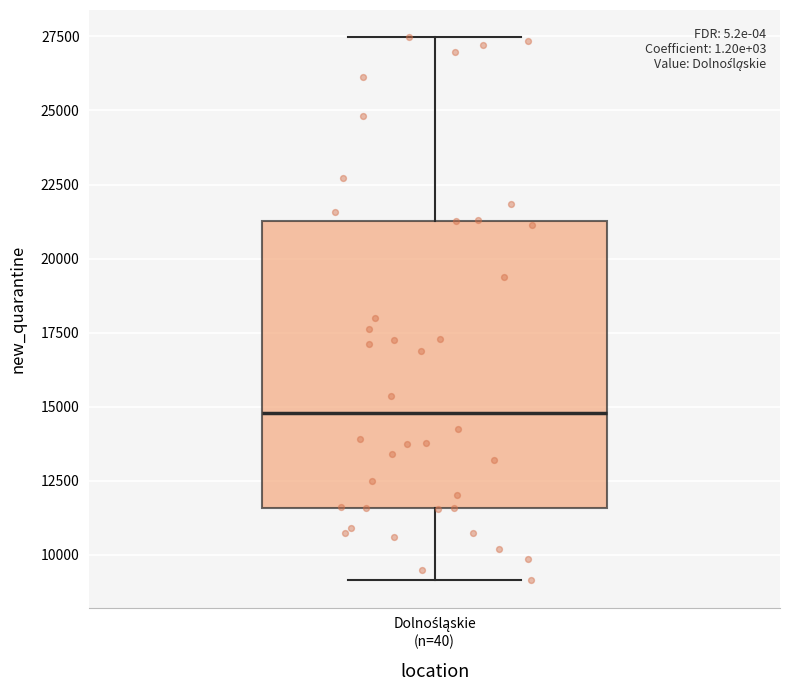

Where is the lower edge of the box for Dolnośląskie (n=40) on the y-axis? The values are not printed on the chart, so give them approximately, as read against the axis.

11500